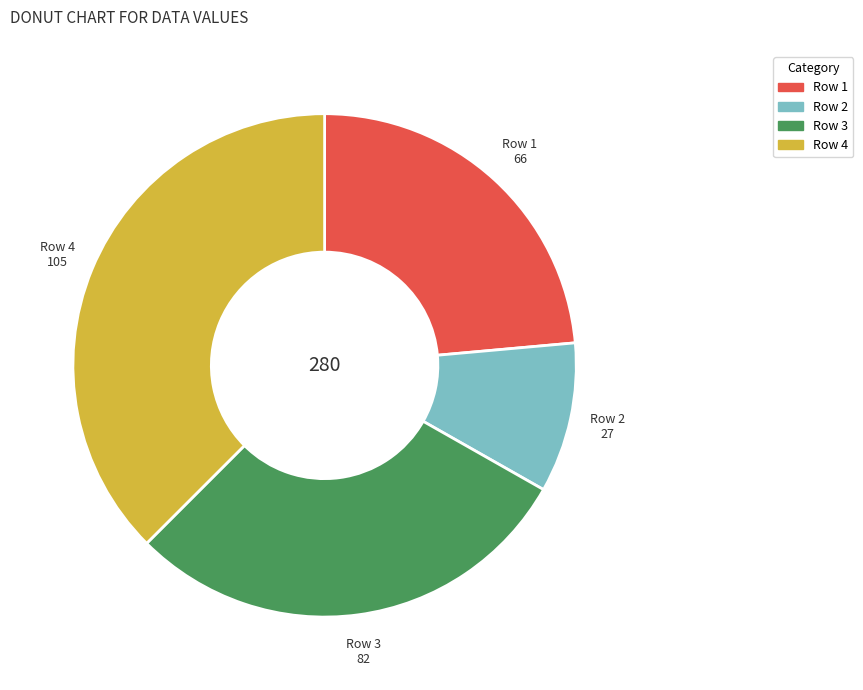

Combined, do Row 2 and Row 4 account for over 50%?

No